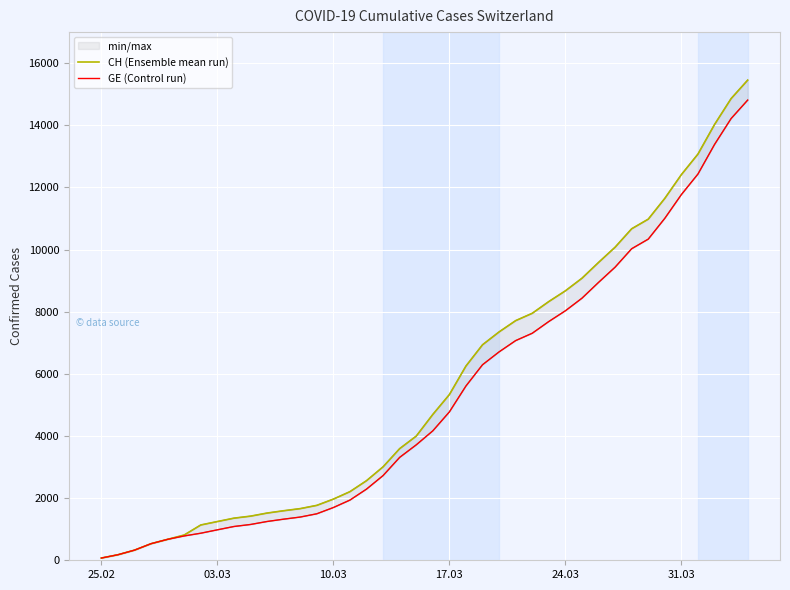

How many categories are shown in the chart?

40